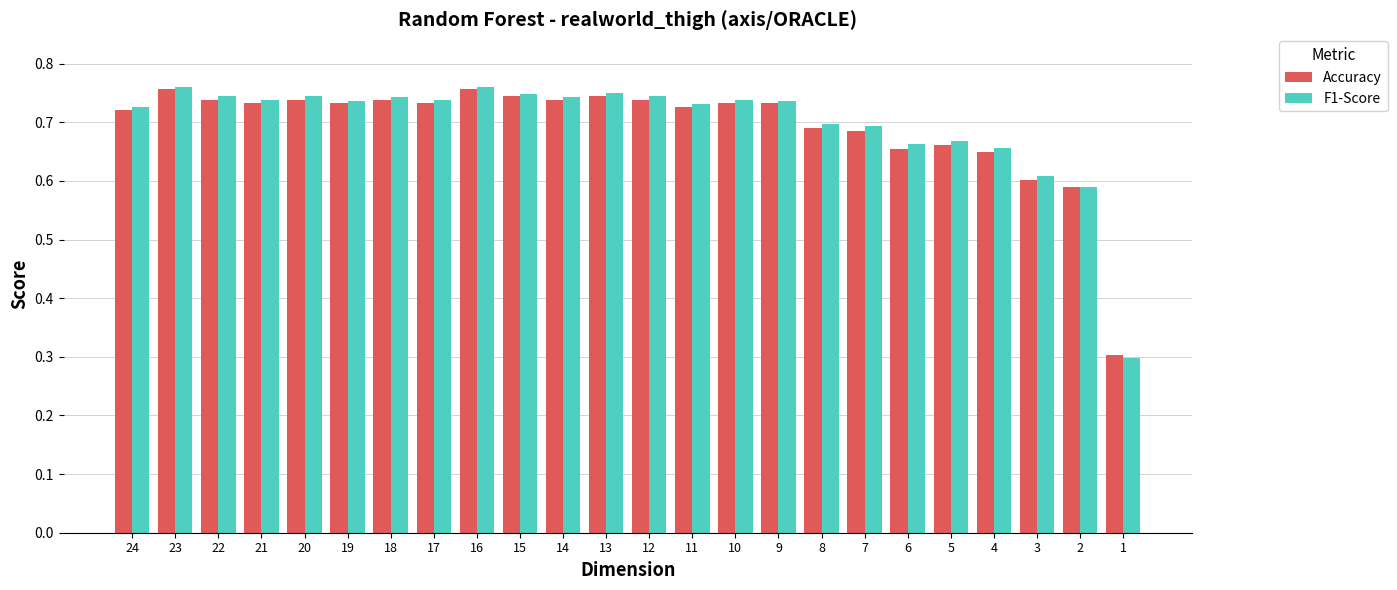

True or false: Accuracy has a value of 1.0 at 22.

False